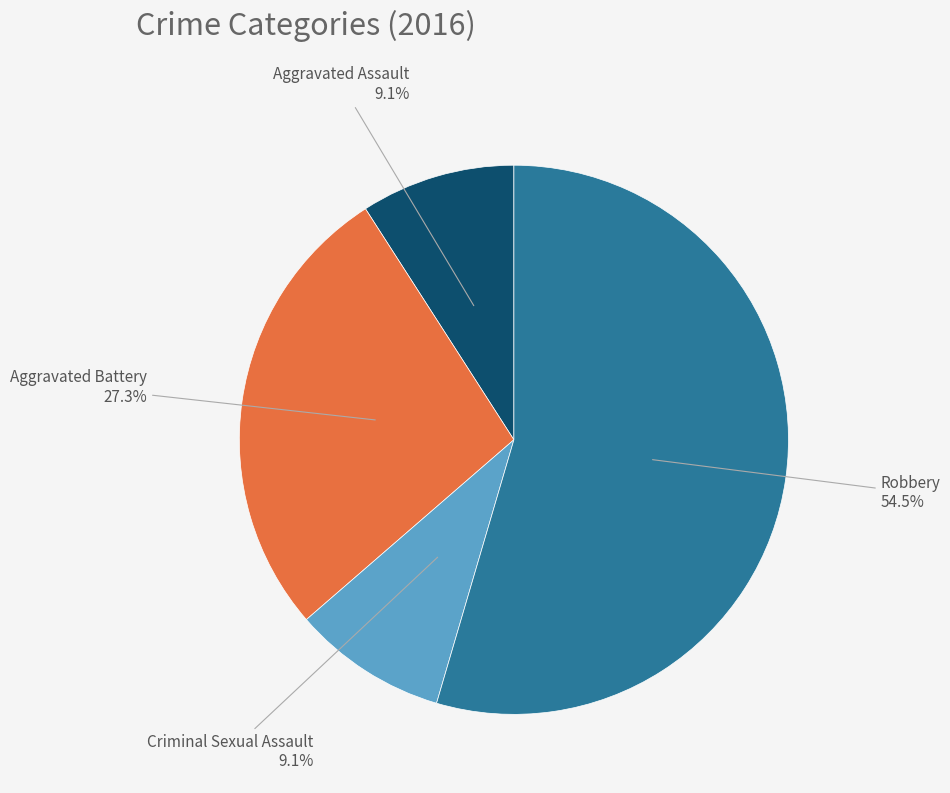

Does any single category account for the majority?

Yes